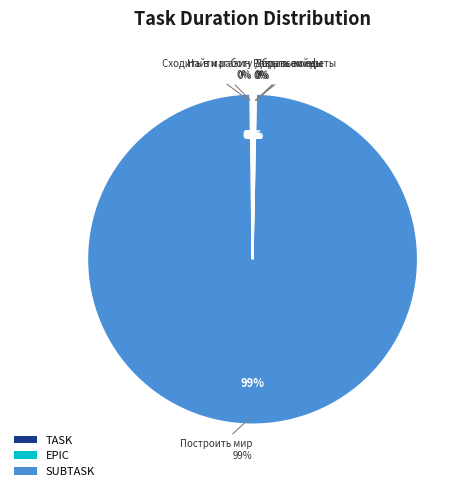

What is the total percentage of Найти работу and Убрать войны?

0.2%